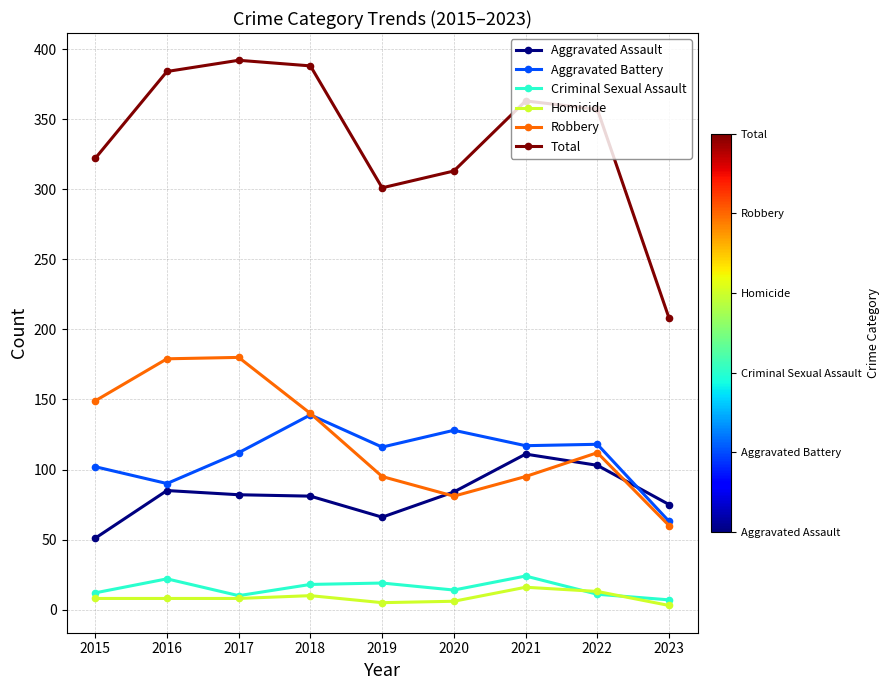

What is the difference between the Total values at 2015 and 2016?

62